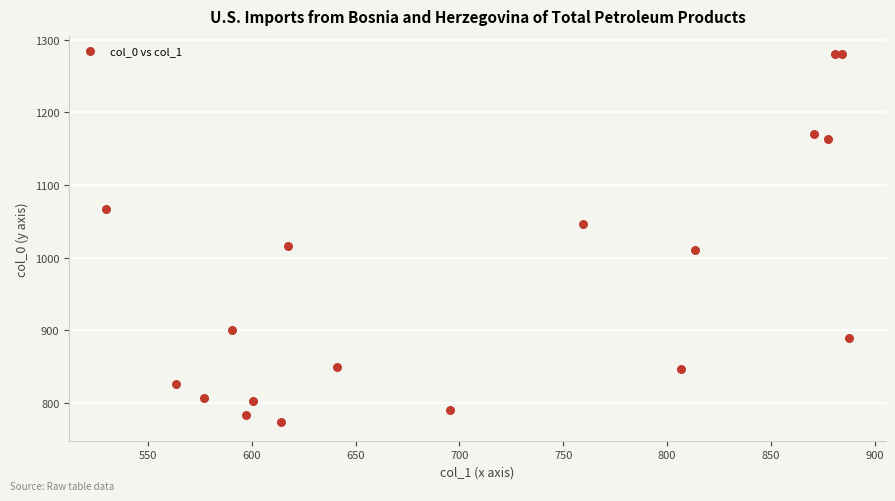

What Y value in the scatter plot is closest to 1026?

1016.7